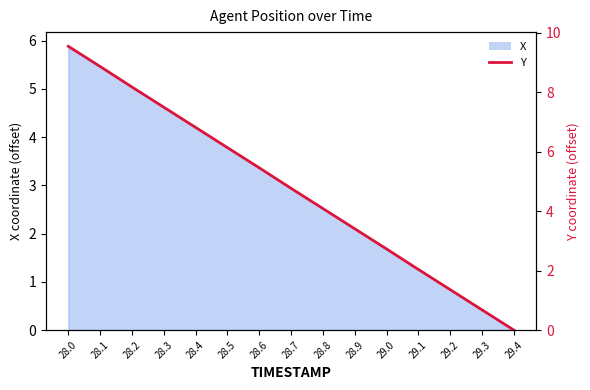

What is the greatest value displayed?

9.5